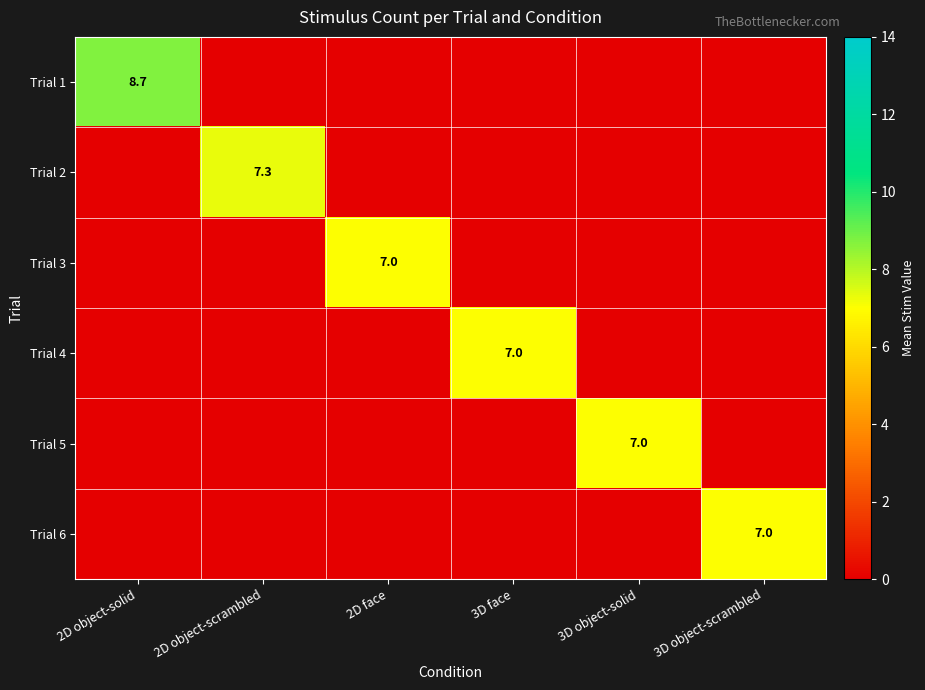

What is the sum of all Trial 1 values?

8.7